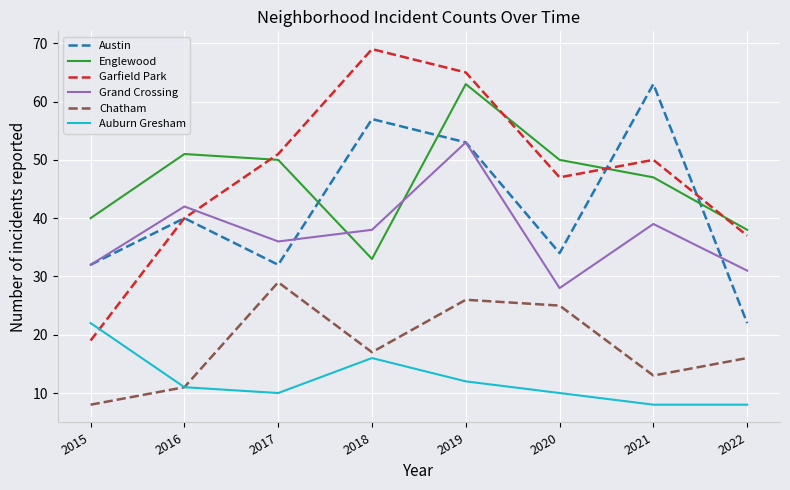

True or false: Grand Crossing and Chatham intersect in this chart.

False